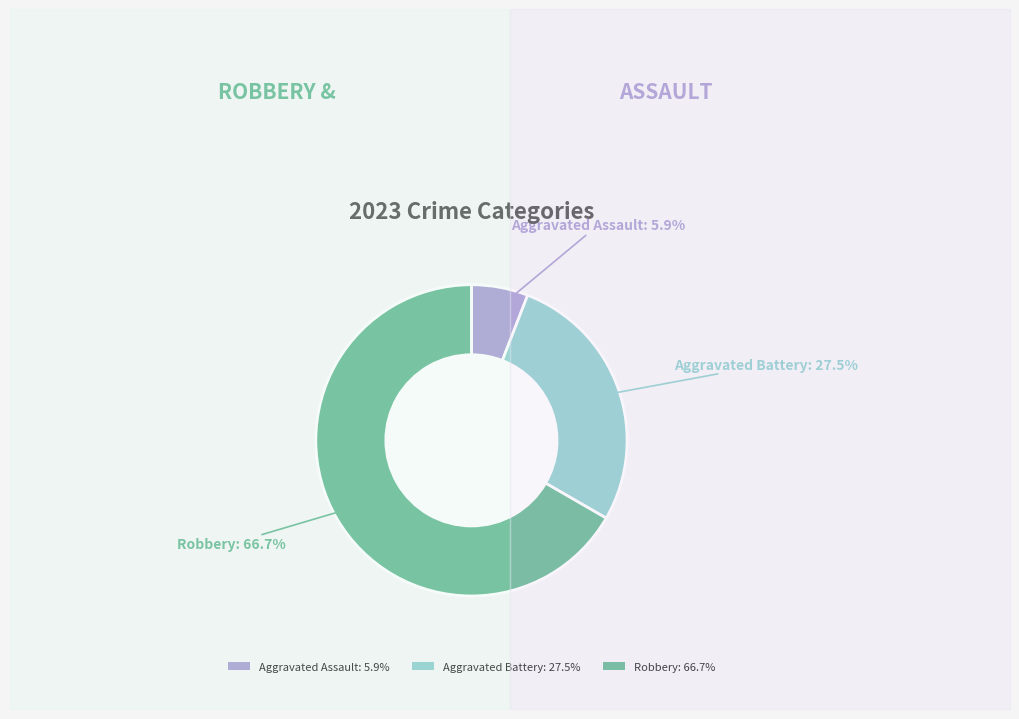

What is the majority slice?

Robbery: 66.7%